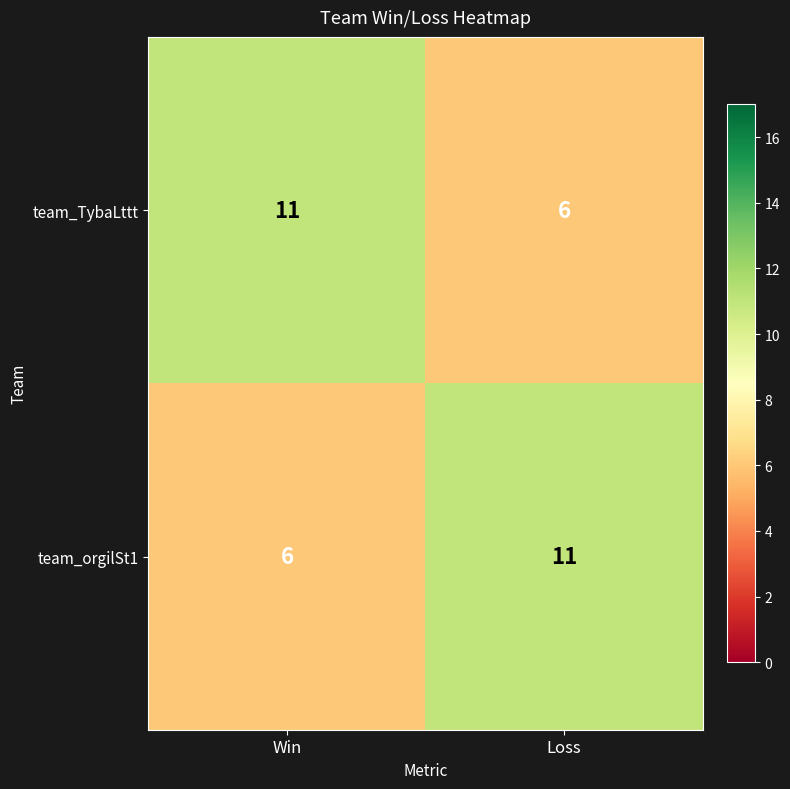

What is the sum of the team_TybaLttt values at Loss and Win?

17